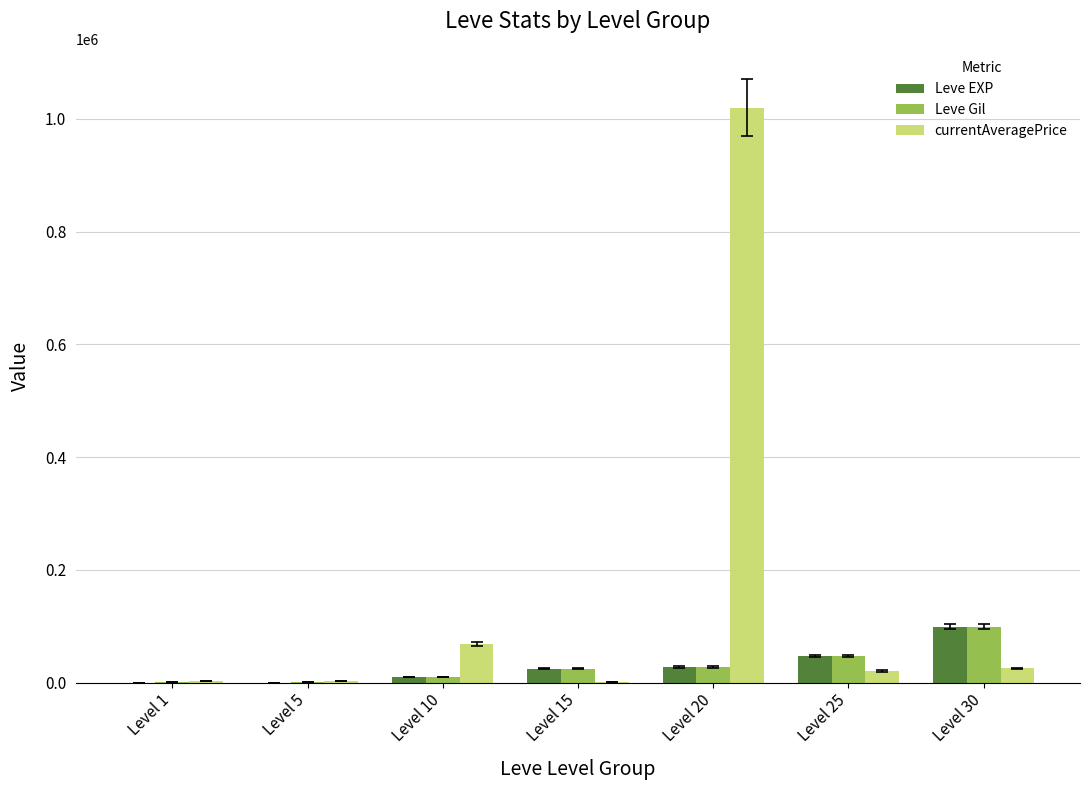

Which series has the largest range (max minus min)?

currentAveragePrice